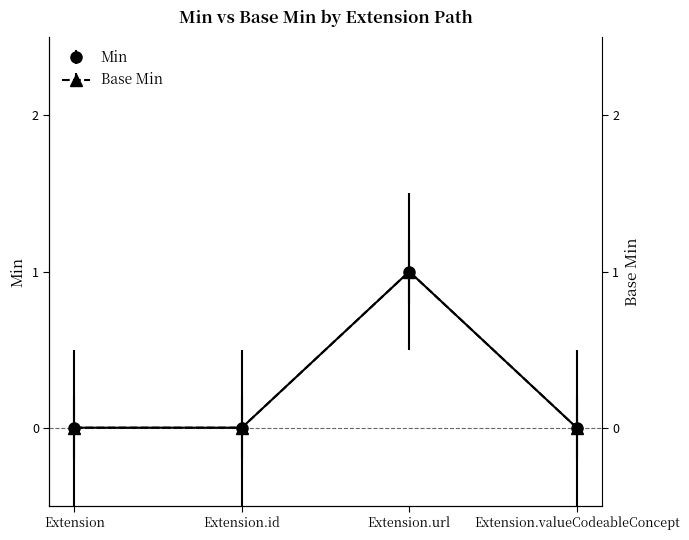

The Base Min series shows 0 at Extension. True or false?

True